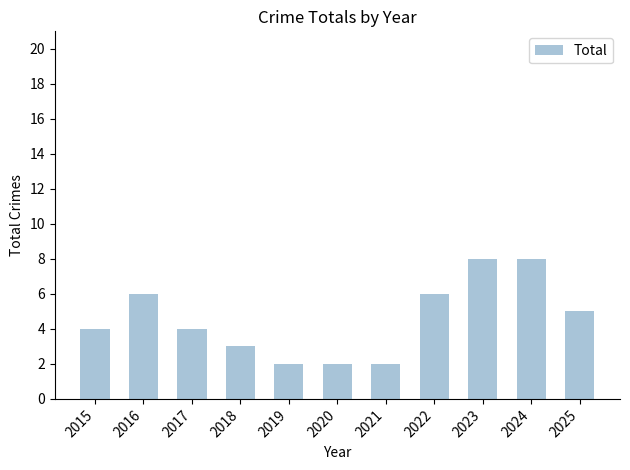

Does the chart contain stacked bars?

No